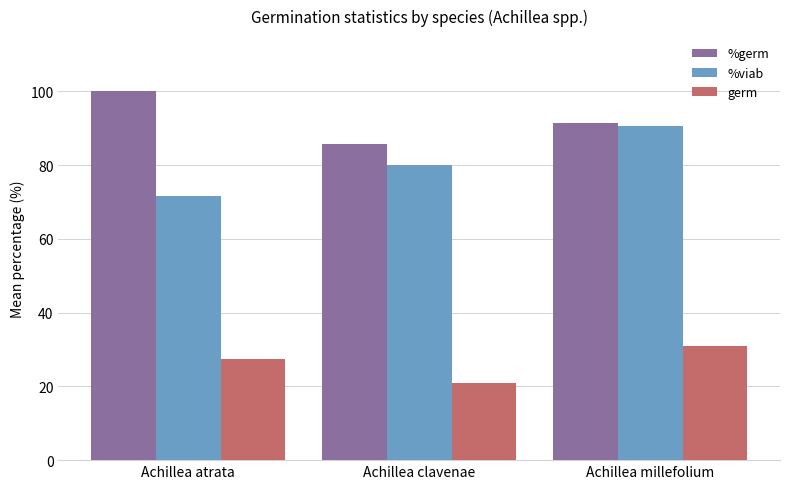

Is the value of %viab at Achillea clavenae greater than the value of %germ at Achillea atrata?

No